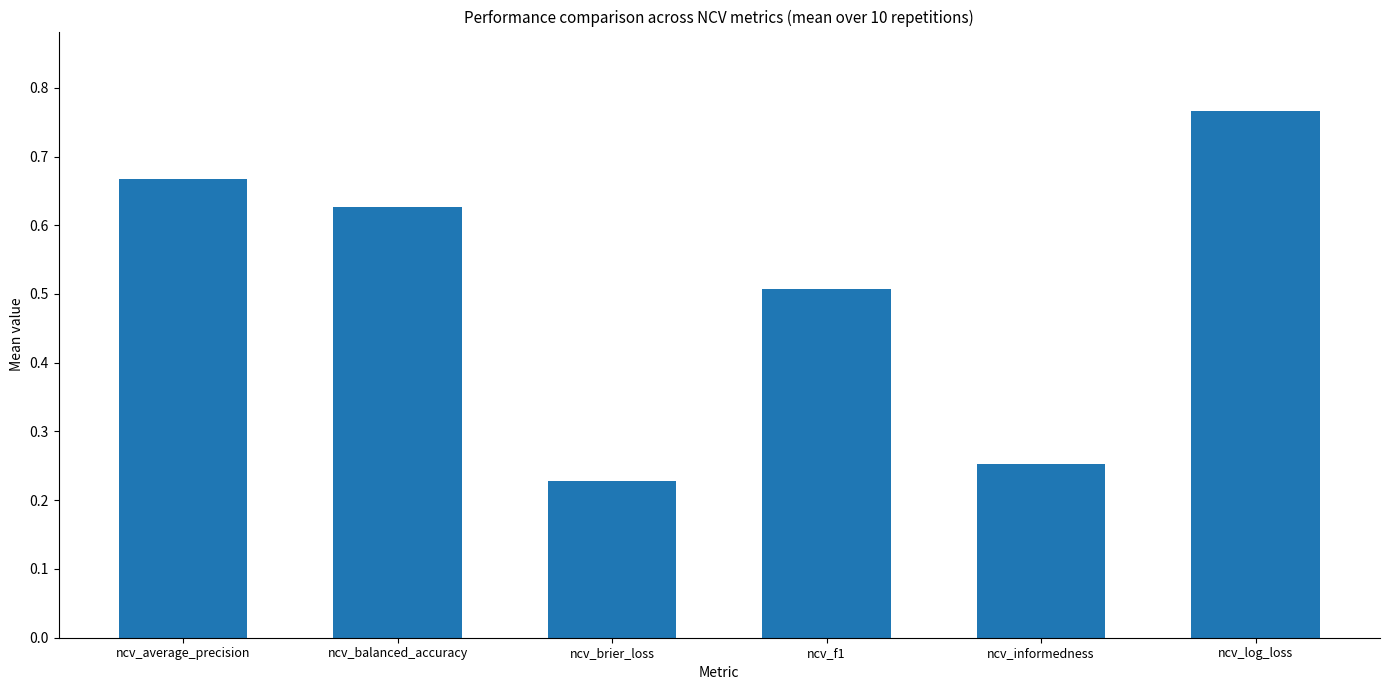

How many bars are there in total?

6